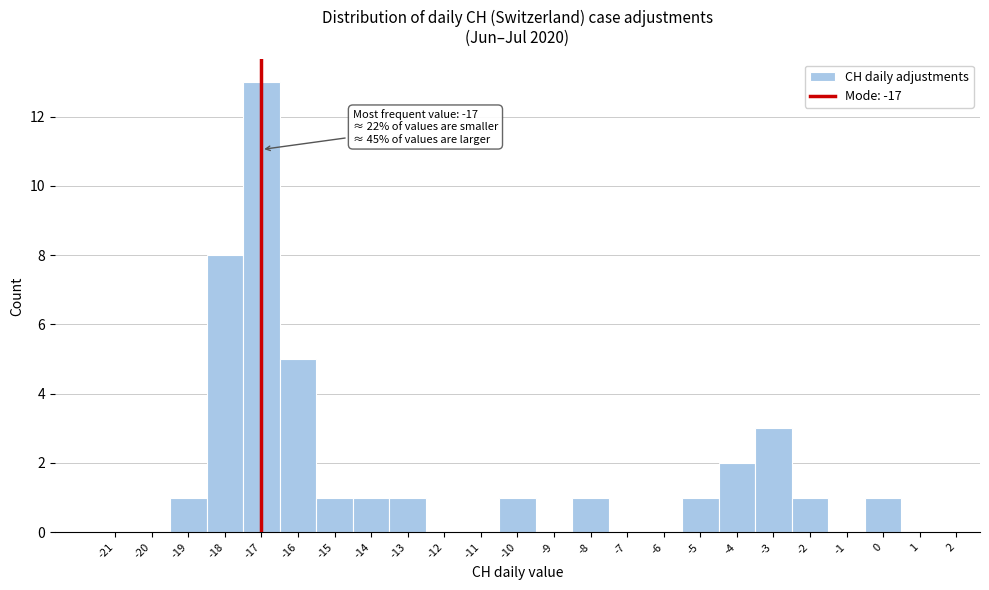

Which range on the x-axis has the tallest bar?

-17.5 to -16.5